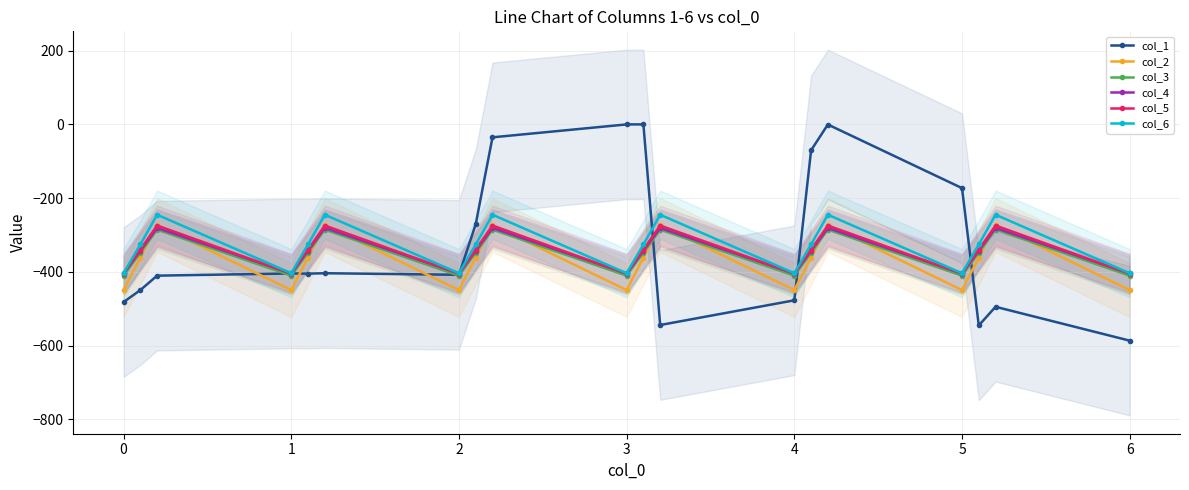

How many negative values does the col_1 series have?

17